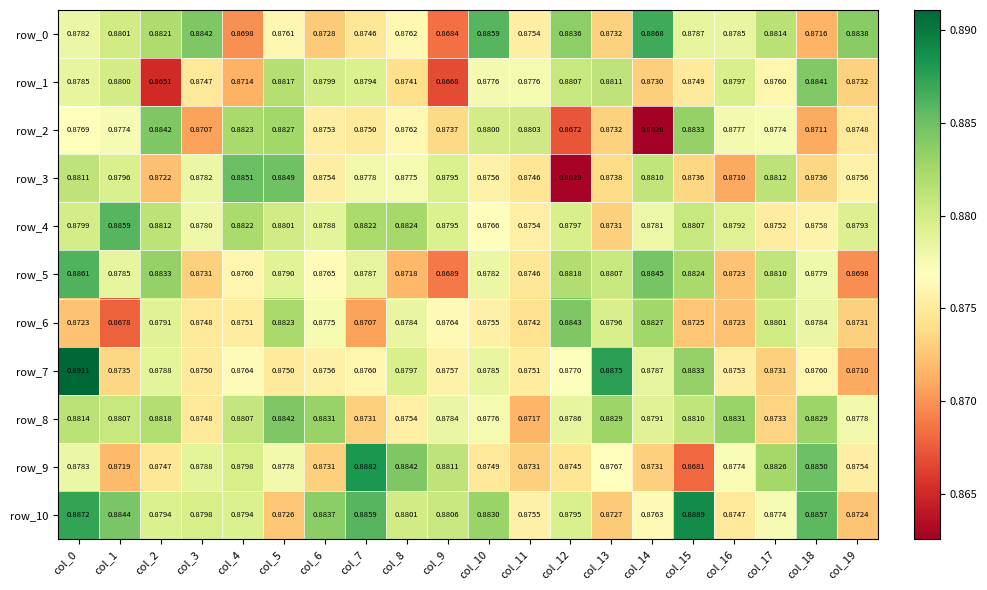

Is the value of row_4 at col_7 greater than the value of row_10 at col_17?

Yes